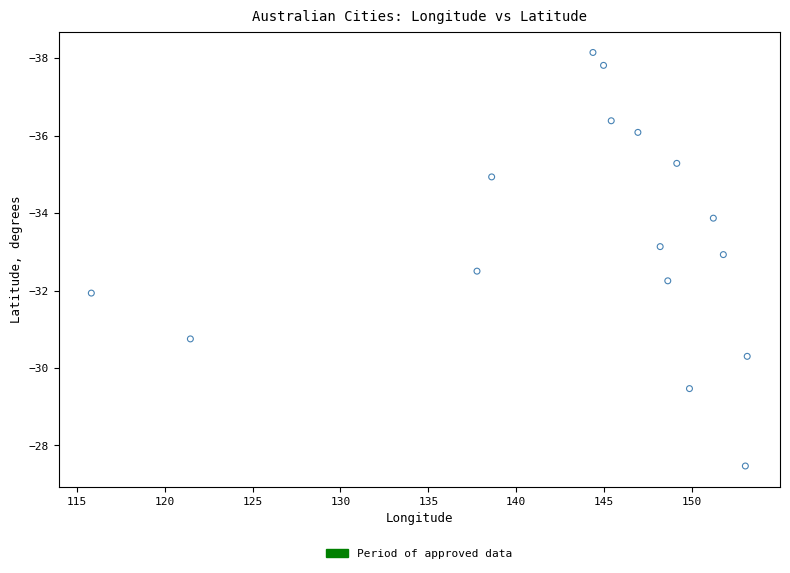

What is the range of X values (max minus min)?

37.3